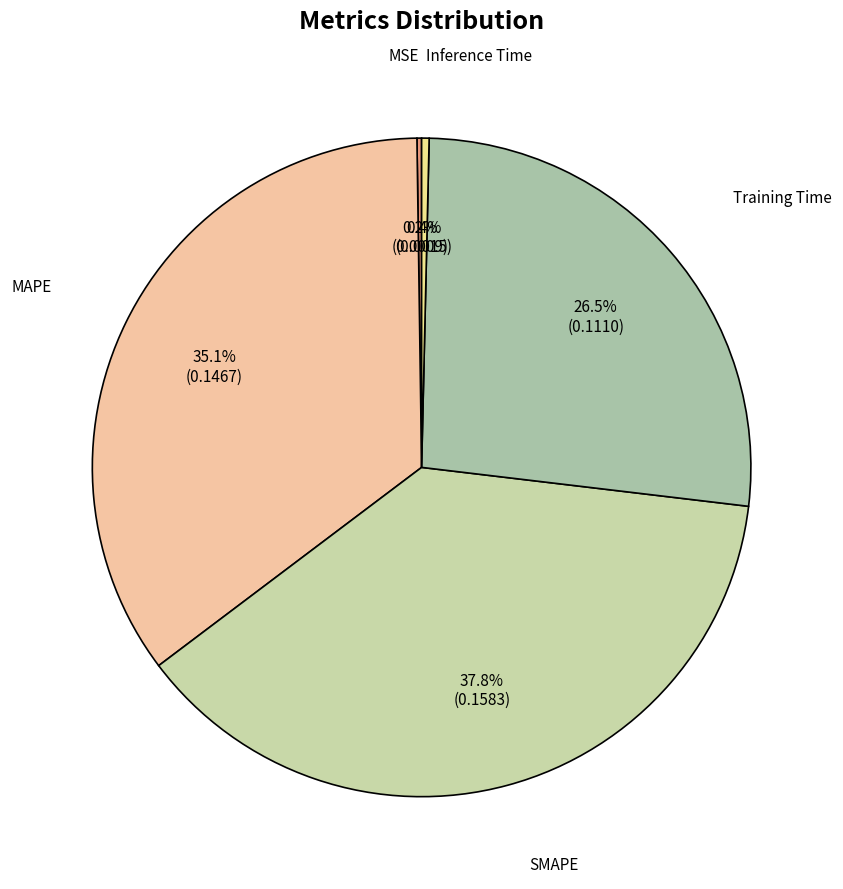

Does Inference Time represent more than half of the total?

No